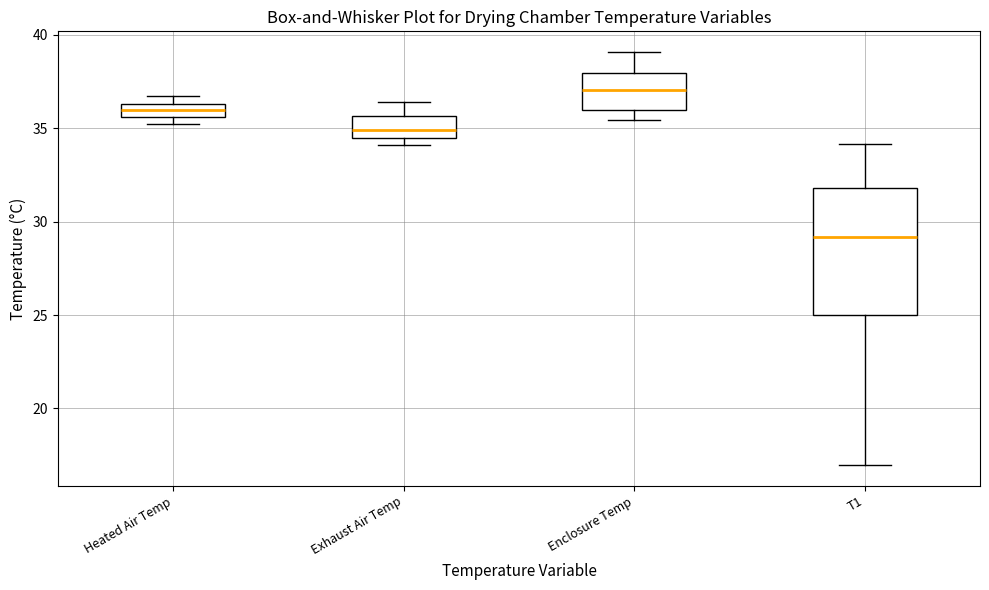

Which box is the tallest, from its lower edge to its upper edge?

T1